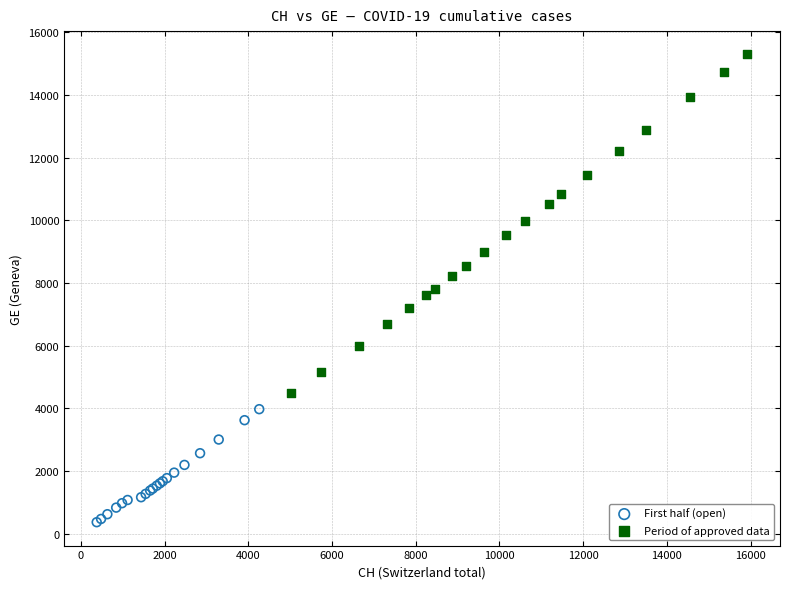

Which series has the largest Y range (max minus min)?

Period of approved data